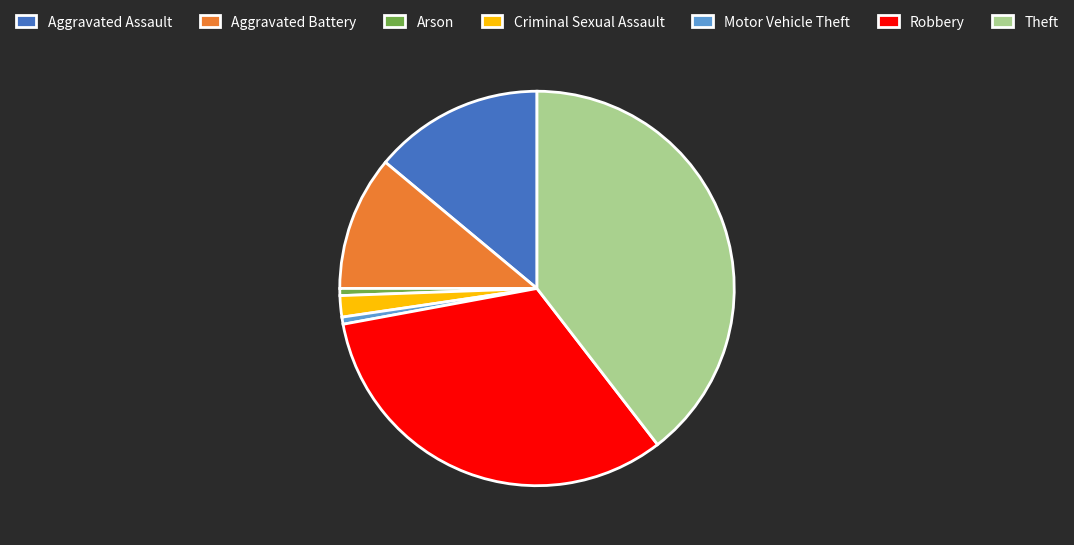

What is the largest slice in the pie chart?

Theft